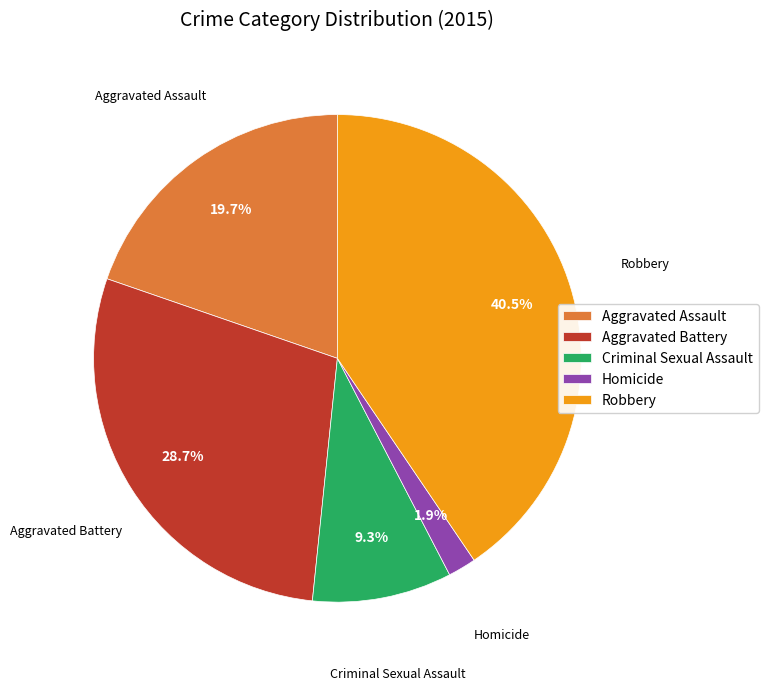

Rank the categories by value from highest to lowest.

Robbery, Aggravated Battery, Aggravated Assault, Criminal Sexual Assault, Homicide